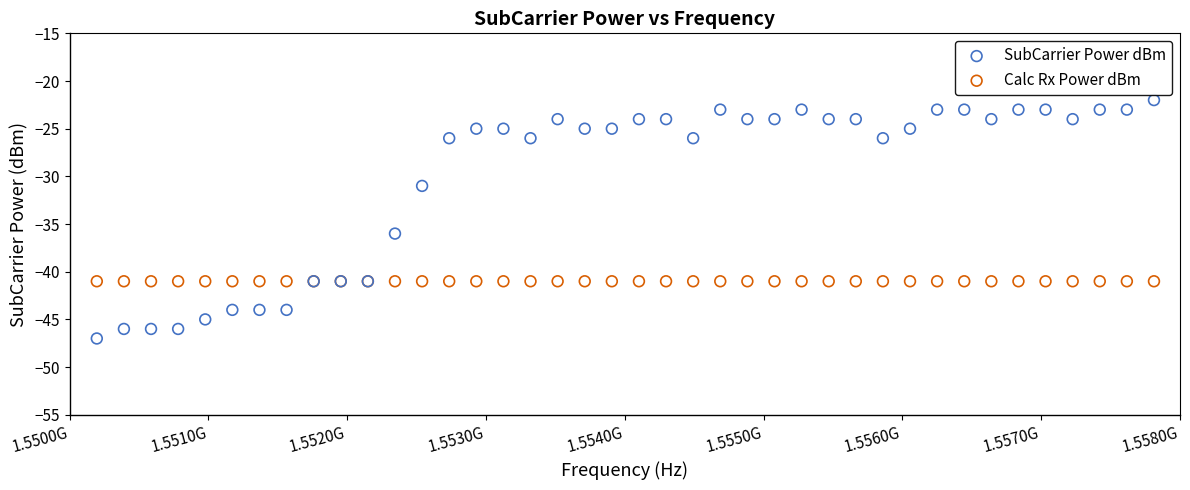

In the SubCarrier Power dBm series, what Y value is closest to -34?

-36